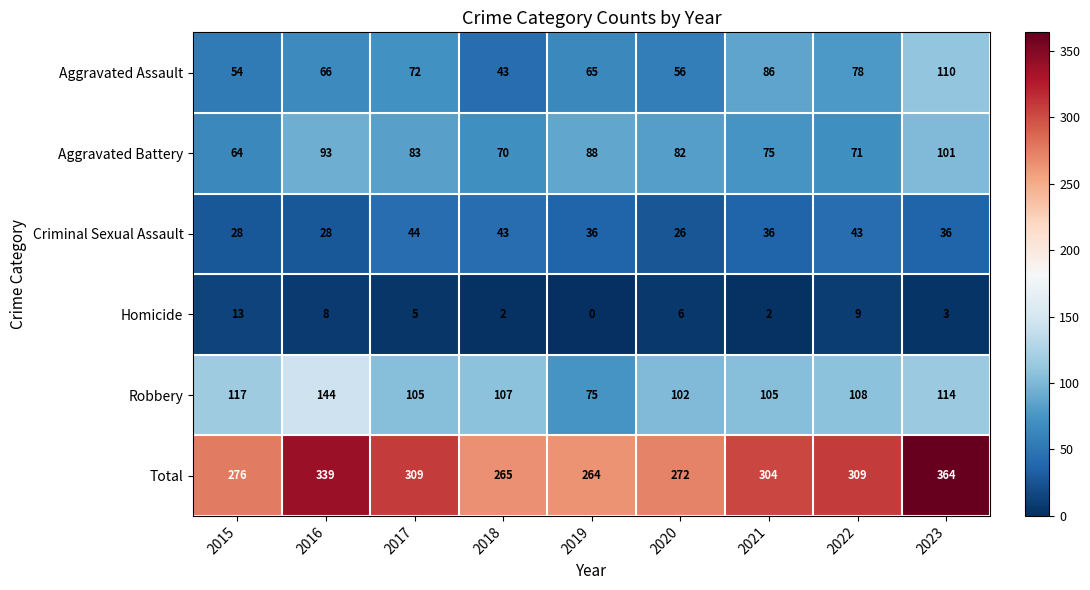

At which category is the sum across all series the highest?

2023